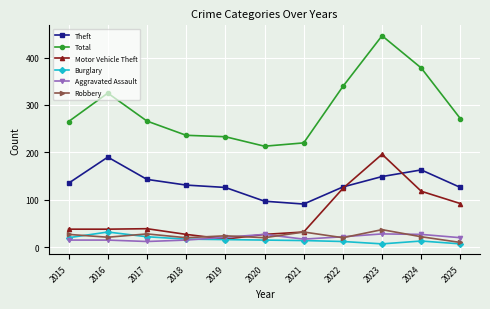

Which series has the widest spread of values?

Total